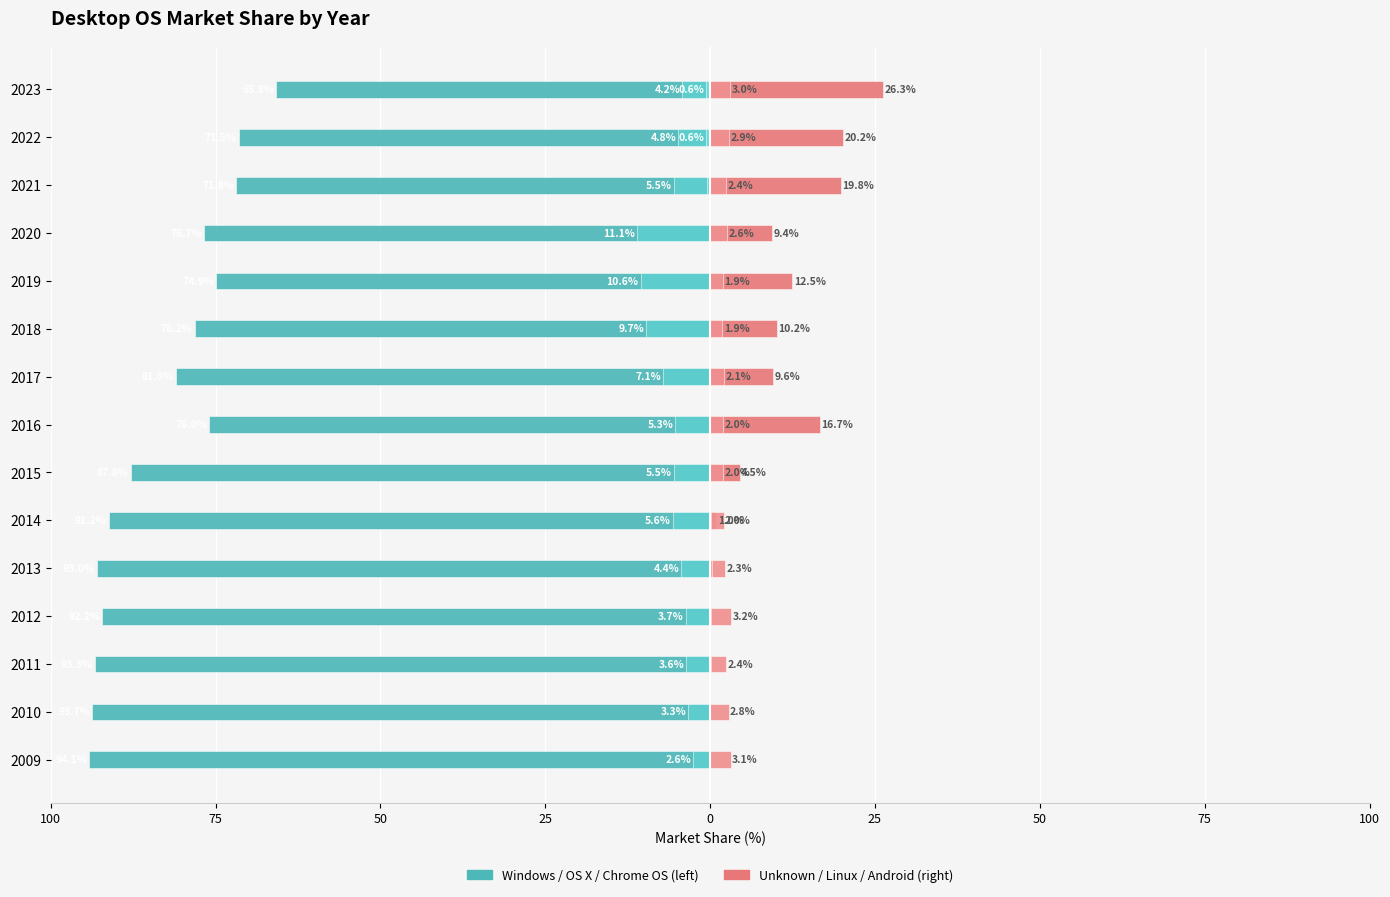

How many data points in Windows are above -81?

7